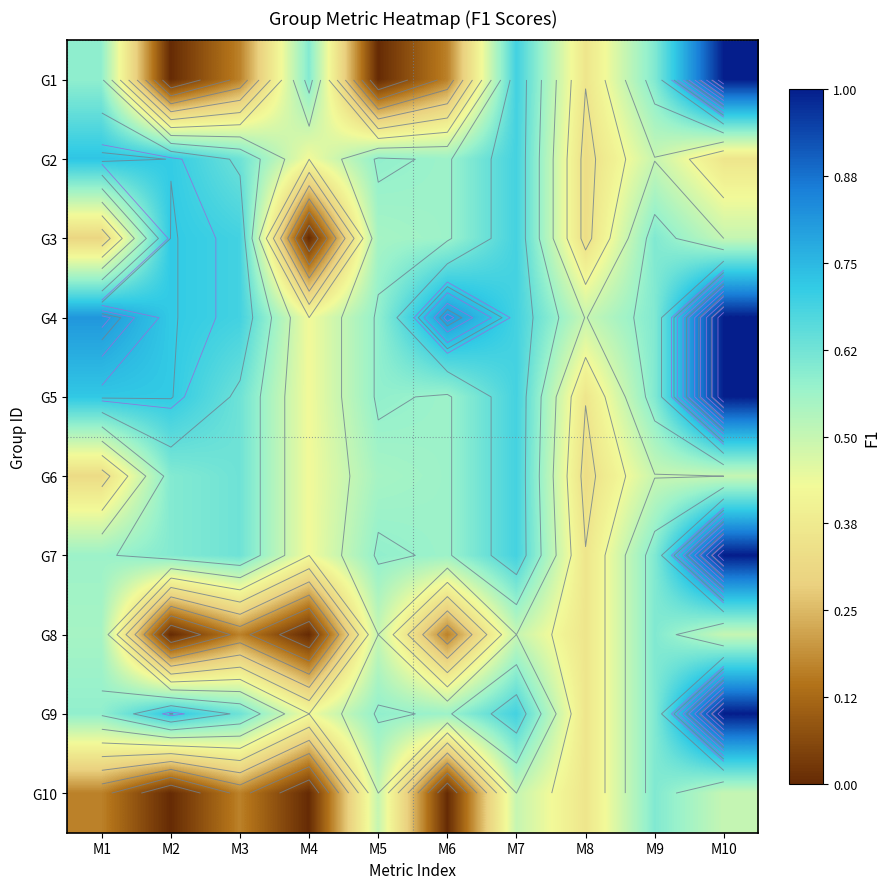

What is the difference between the G3 values at M6 and M4?

0.6